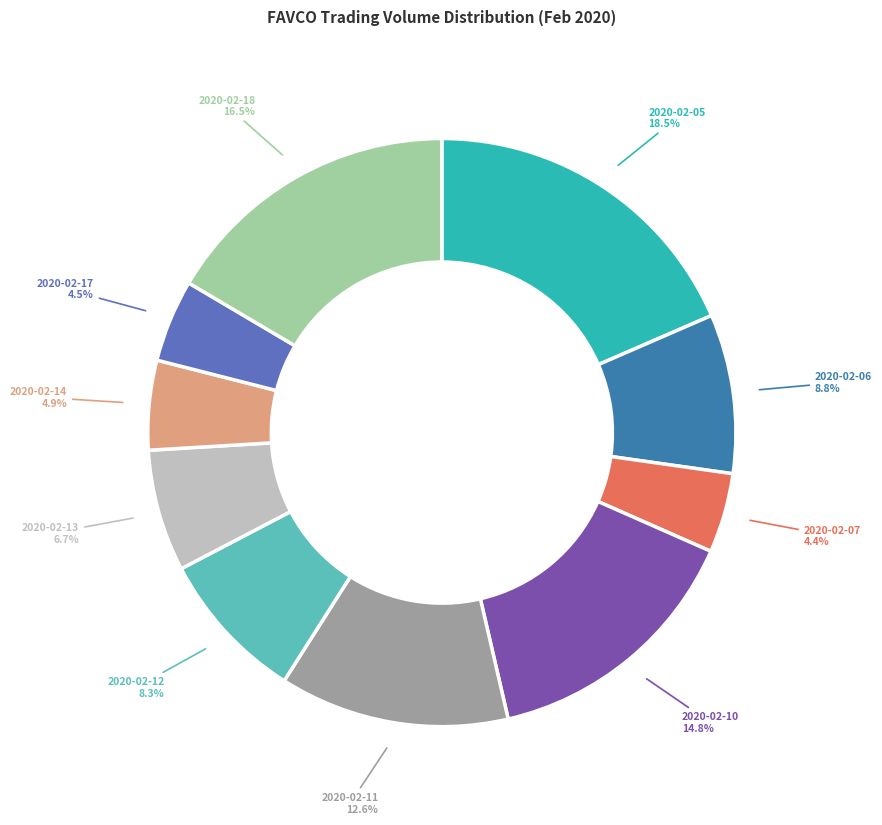

Is there any slice that represents more than half of the pie?

No